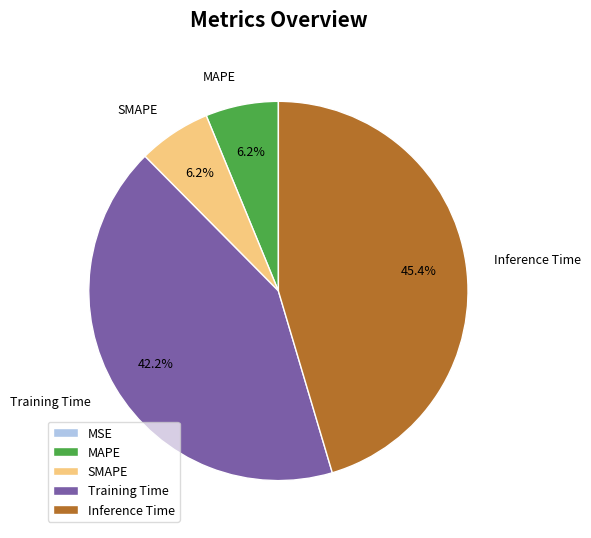

To the nearest percent, what percentage of the pie is Inference Time?

45%